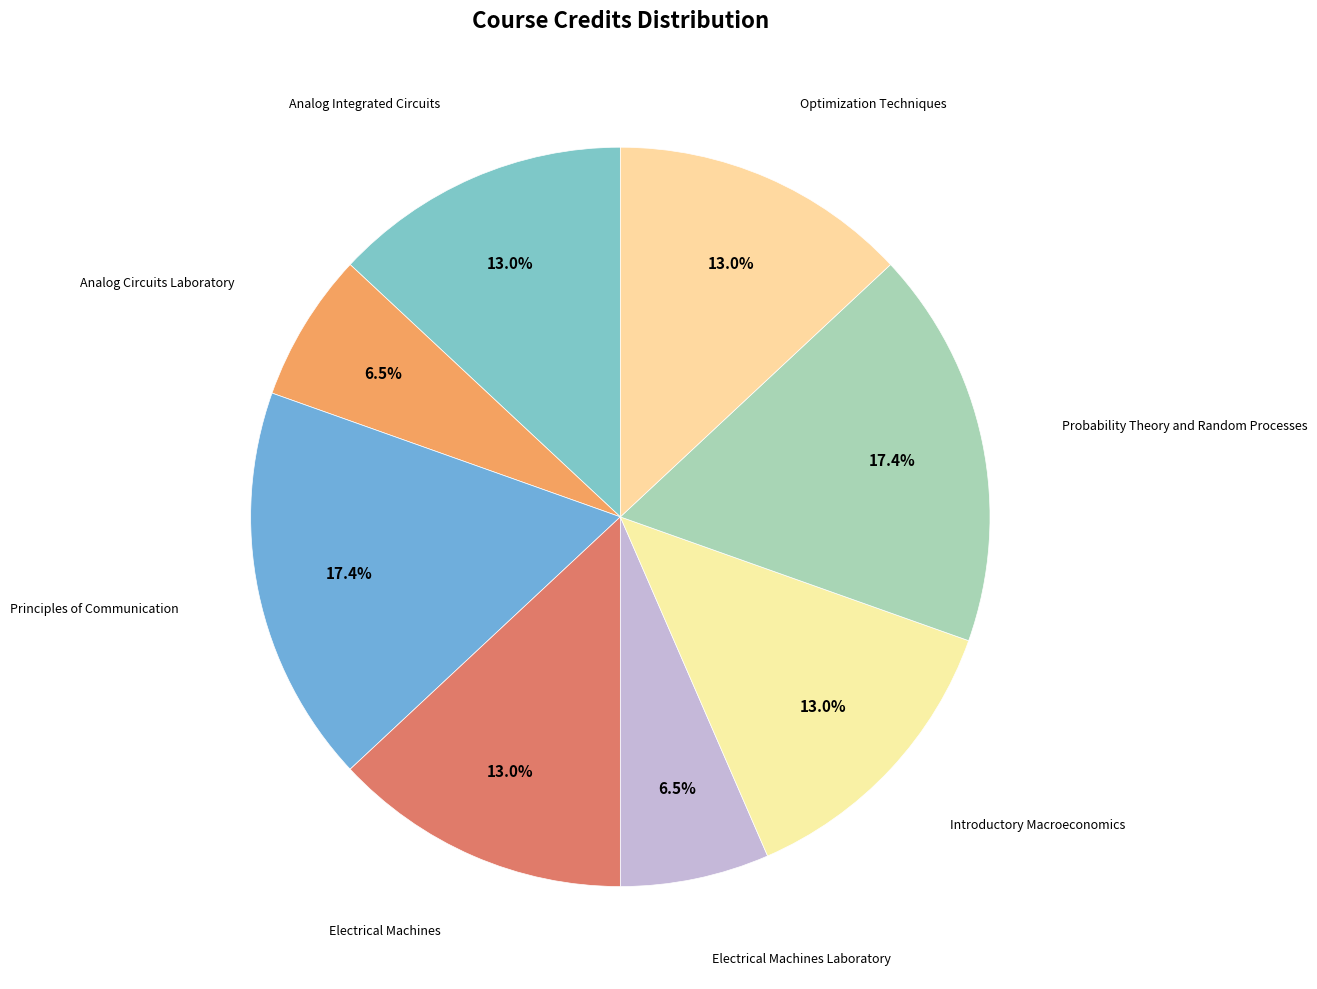

Rank the categories by value from highest to lowest.

Principles of Communication, Probability Theory and Random Processes, Analog Integrated Circuits, Electrical Machines, Introductory Macroeconomics, Optimization Techniques, Analog Circuits Laboratory, Electrical Machines Laboratory